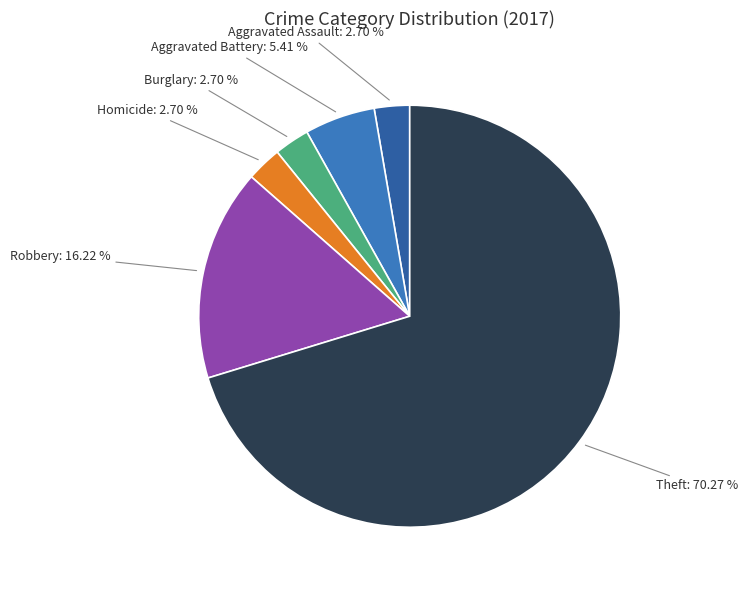

Is it true that Homicide is 12% of the pie?

False